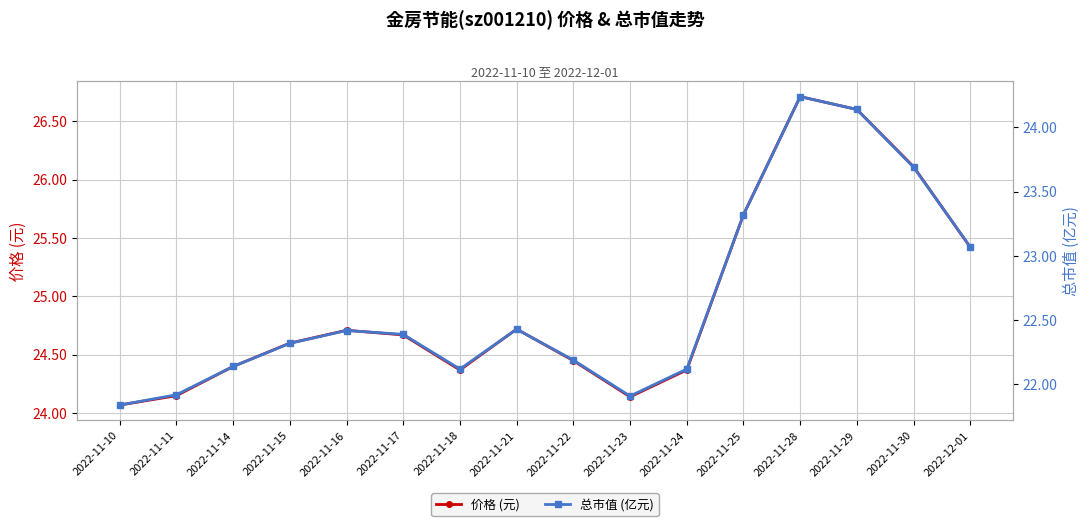

What is the sum of the 价格 (元) values at 2022-11-17 and 2022-11-30?

50.8